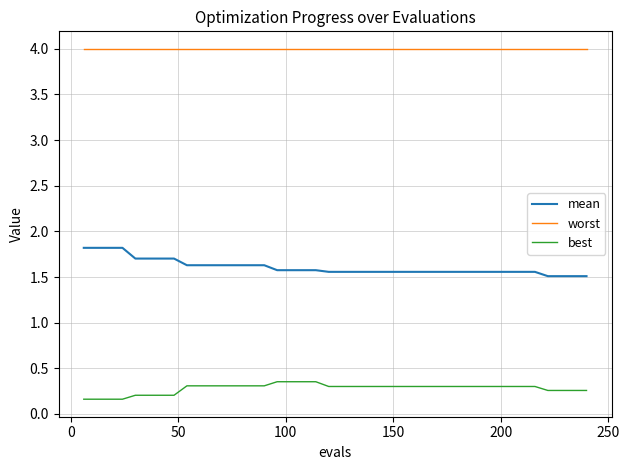

True or false: worst and mean intersect in this chart.

False